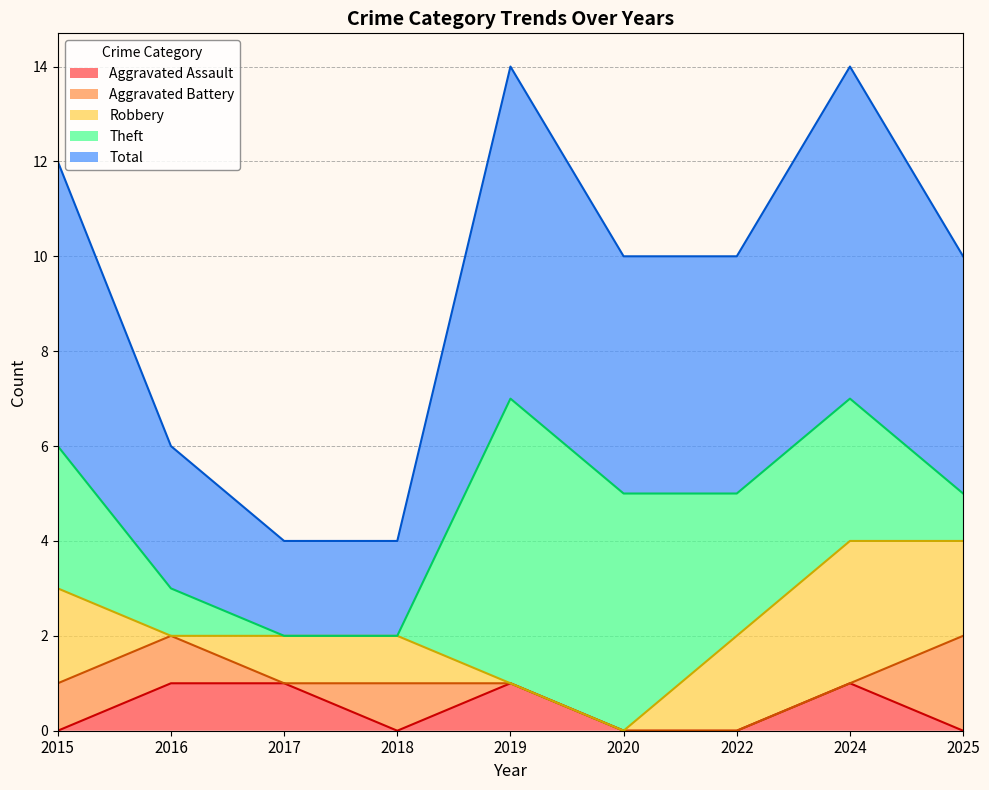

How many interior local peaks does the Total series have?

2